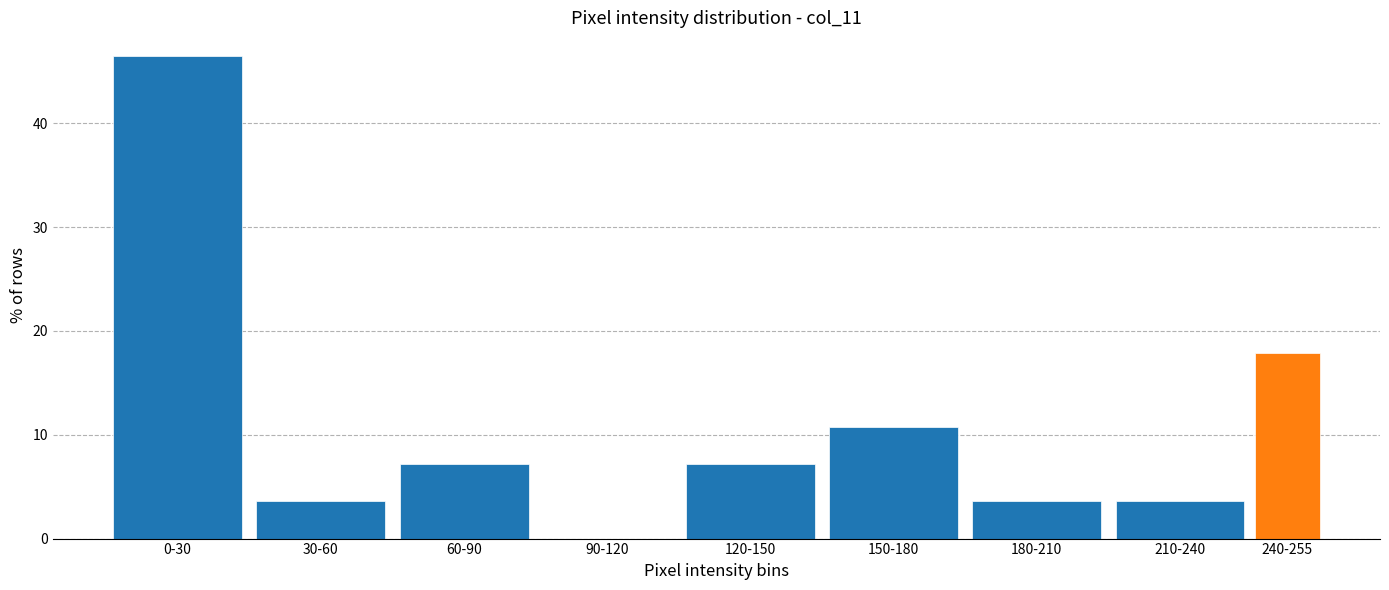

Reading left to right, transcribe all the data shown in this chart.

0-30=46.4	30-60=3.6	60-90=7.1	90-120=0.0	120-150=7.1	150-180=10.7	180-210=3.6	210-240=3.6	240-255=17.9